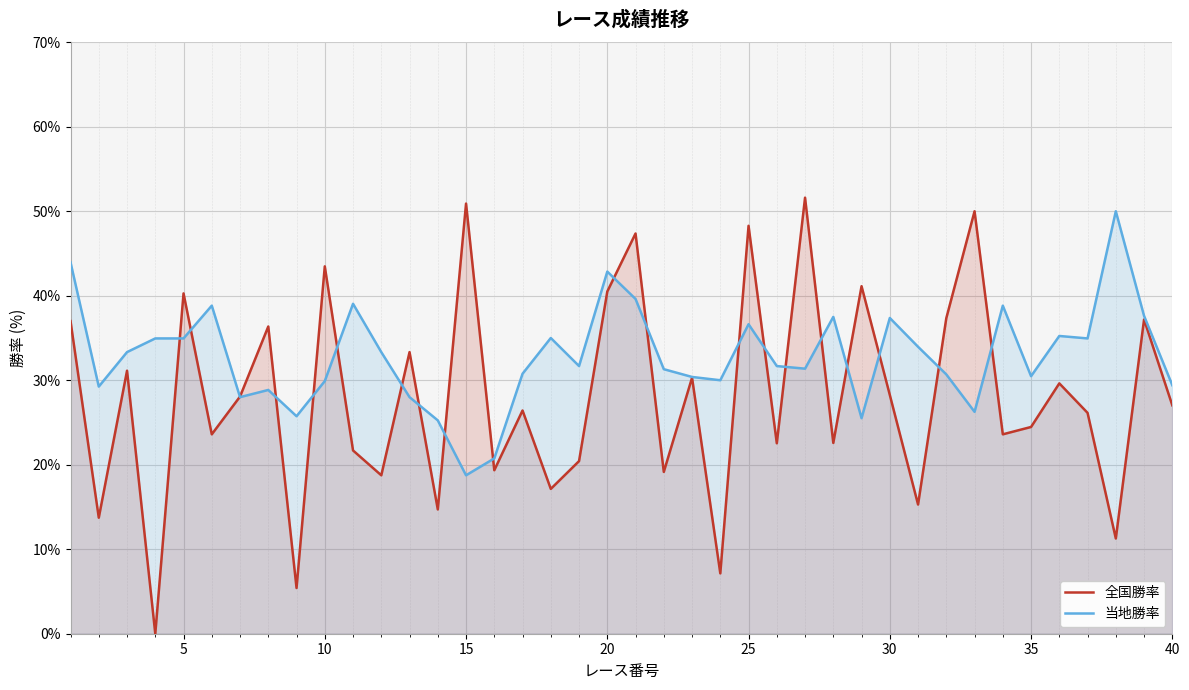

Which series has the widest spread of values?

全国勝率